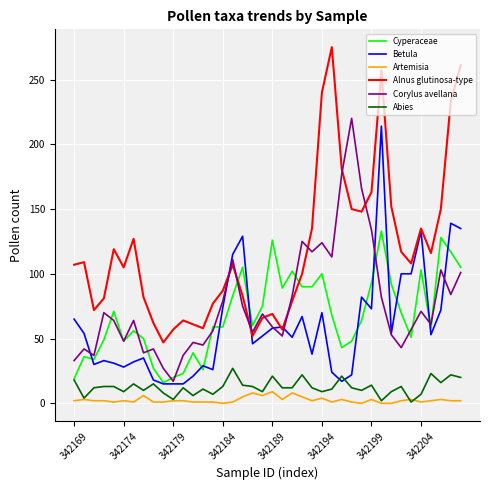

What is the average value of the Corylus avellana series?

77